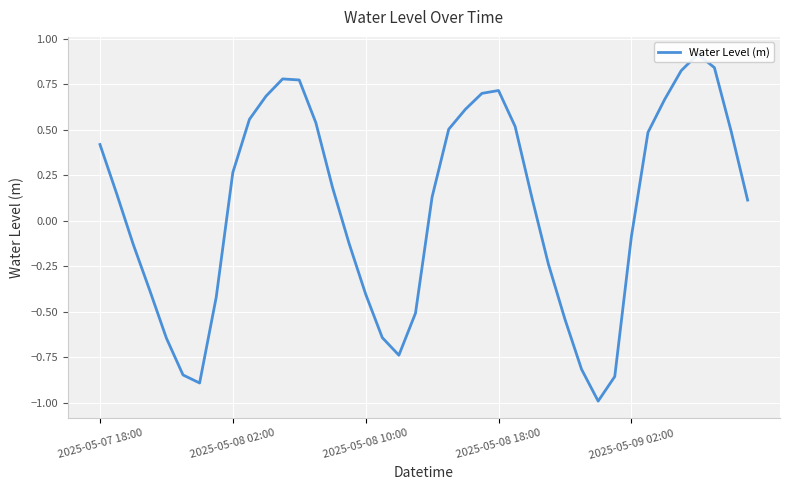

List the labels in order of value, smallest first.

30, 6, 31, 5, 29, 18, 2025-05-09 02:00, 17, 28, 19, 7, 16, 2025-05-08 18:00, 27, 2025-05-08 10:00, 15, 32, 39, 20, 26, 2025-05-08 02:00, 14, 8, 2025-05-07 18:00, 33, 38, 21, 25, 13, 9, 22, 34, 10, 23, 24, 12, 11, 35, 37, 36